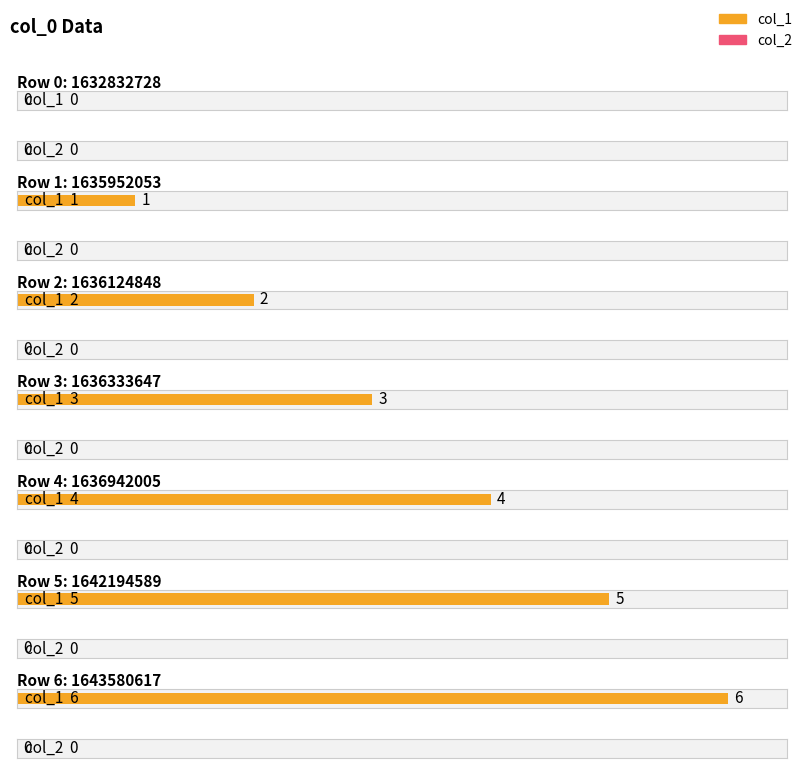

Which series has the widest spread of values?

col_1